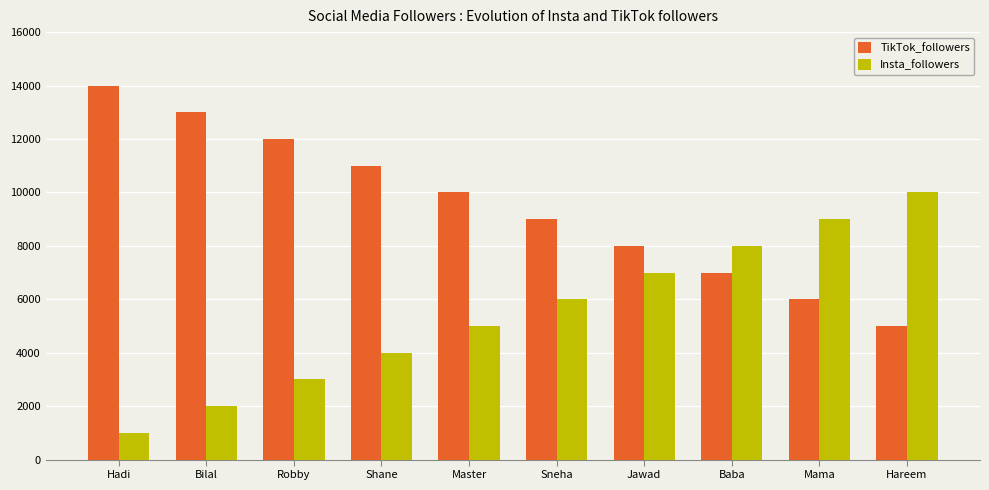

Which category has the highest value in the TikTok_followers series?

Hadi